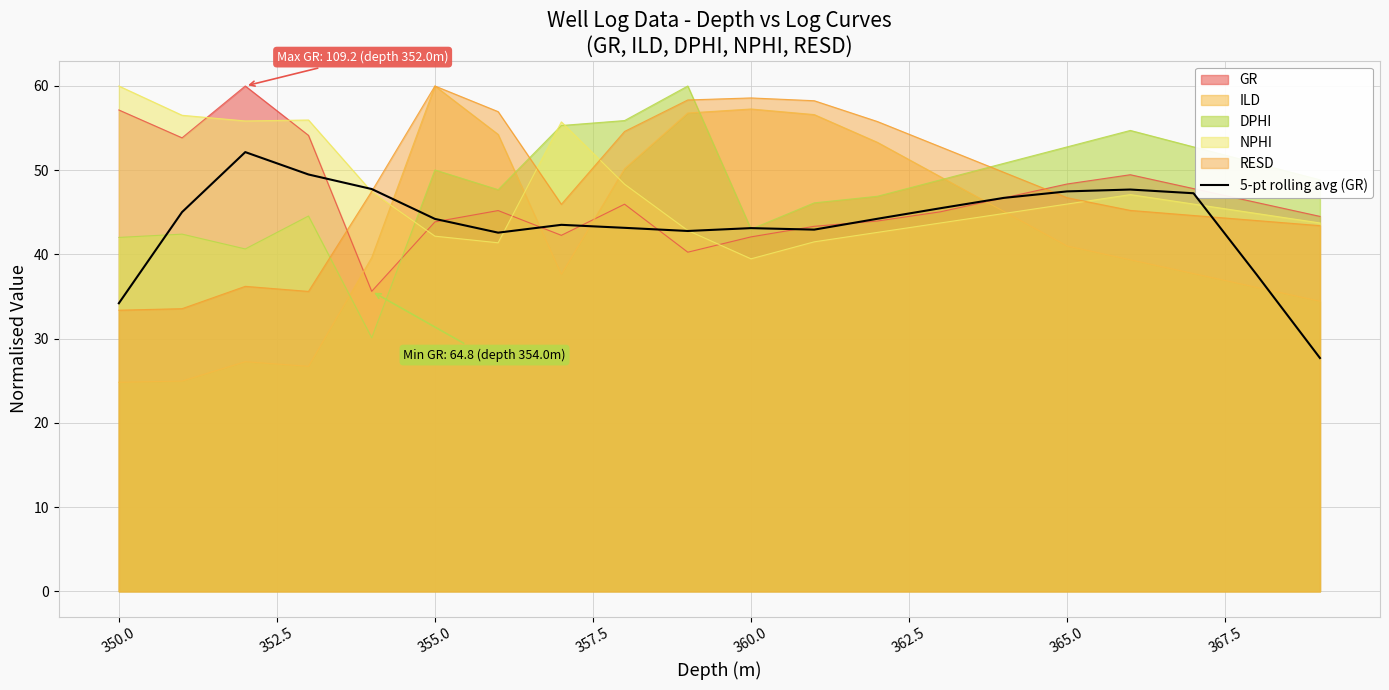

What is the maximum value for NPHI?

60.0